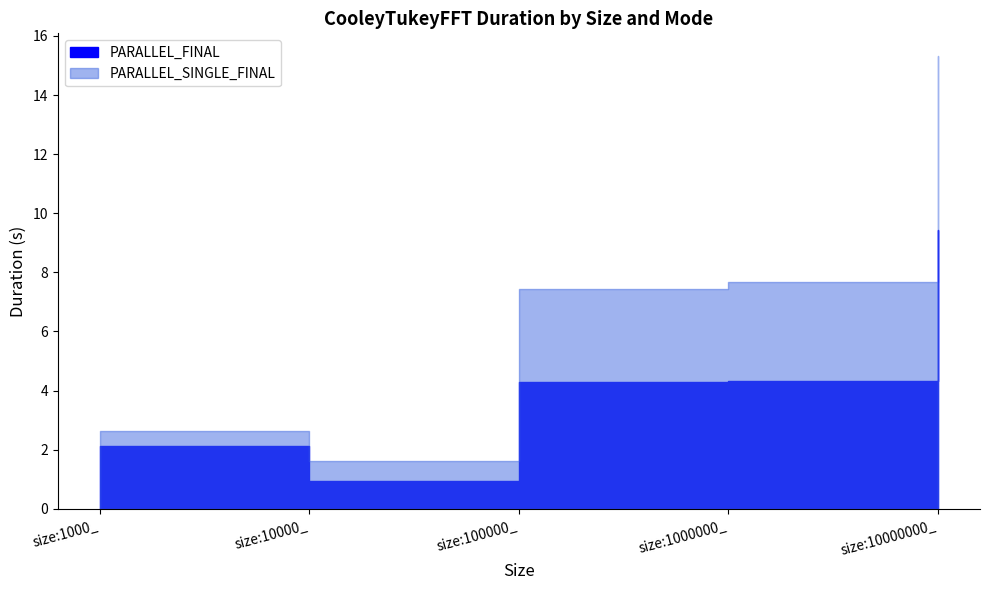

Which series has the largest total across all categories?

PARALLEL_SINGLE_FINAL